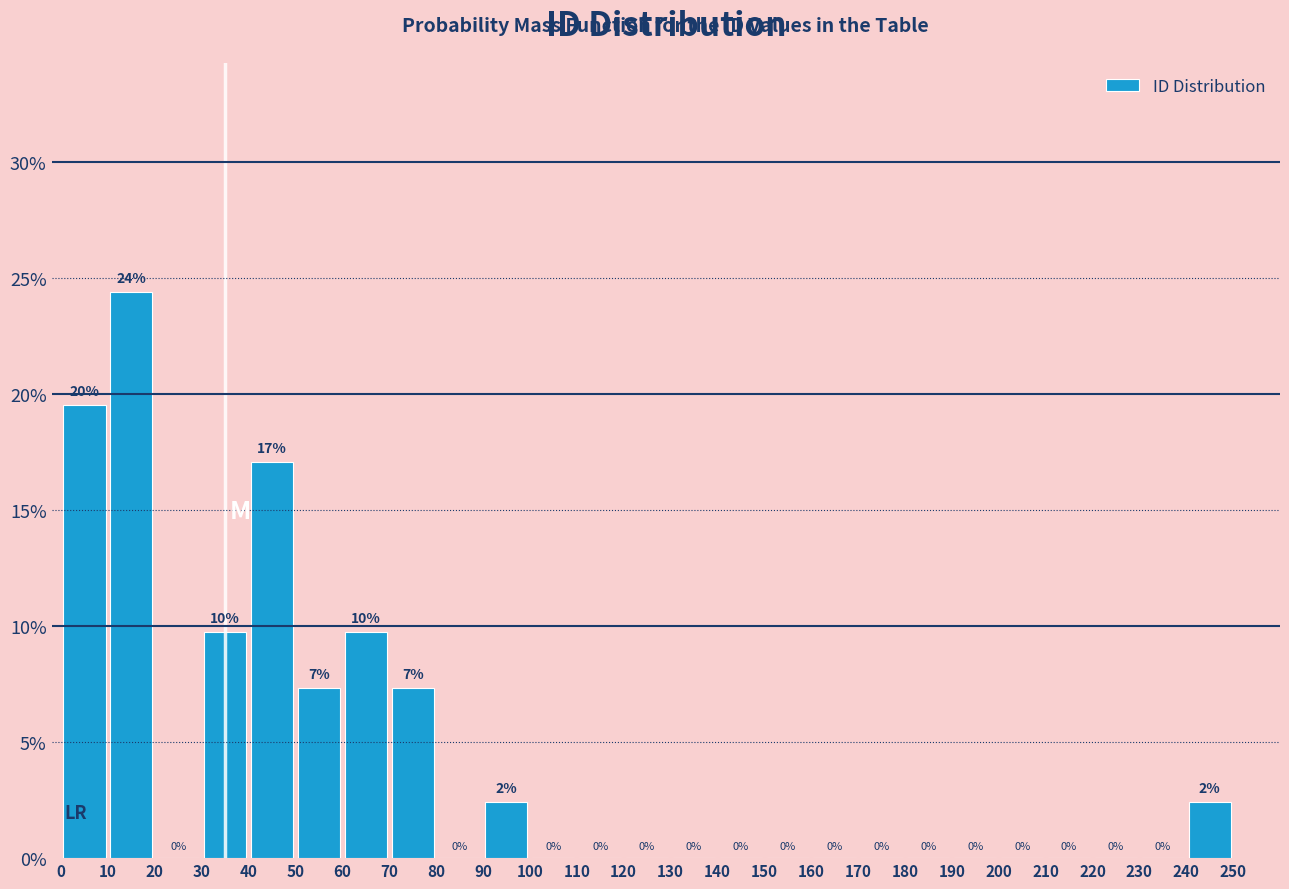

Which range on the x-axis has the tallest bar?

10 to 20